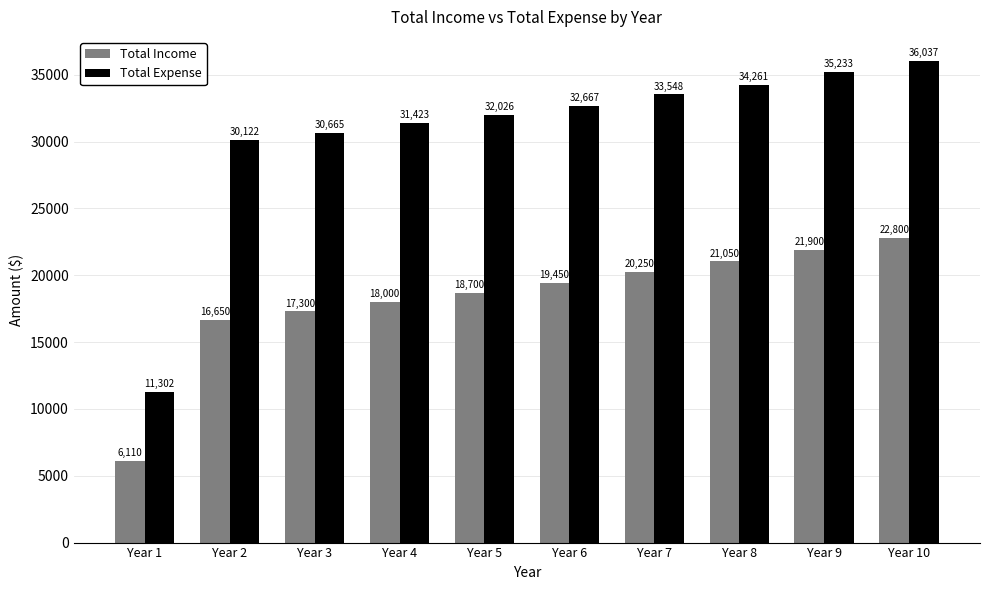

Where is Total Expense nearest to the value 23669?

Year 2